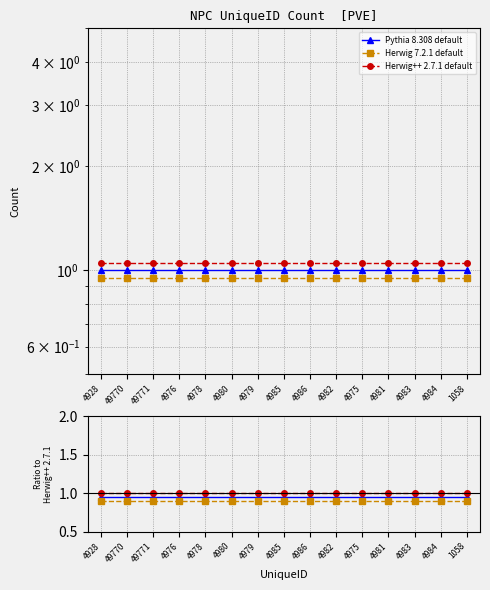

The value of Pythia 8.308 default at 4928 is 1.0. True or false?

True